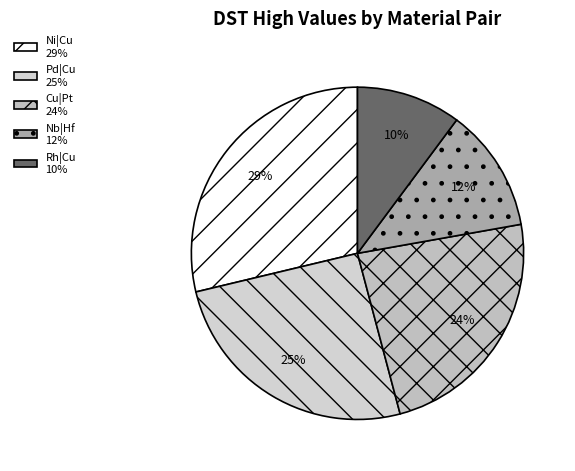

To the nearest percent, what portion does Rh|Cu represent?

10%